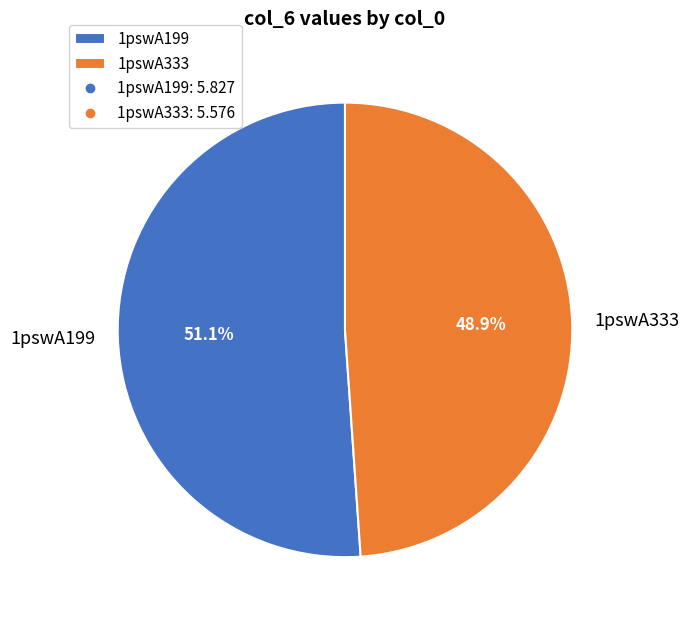

Is it true that 1pswA333 is 49% of the pie?

True